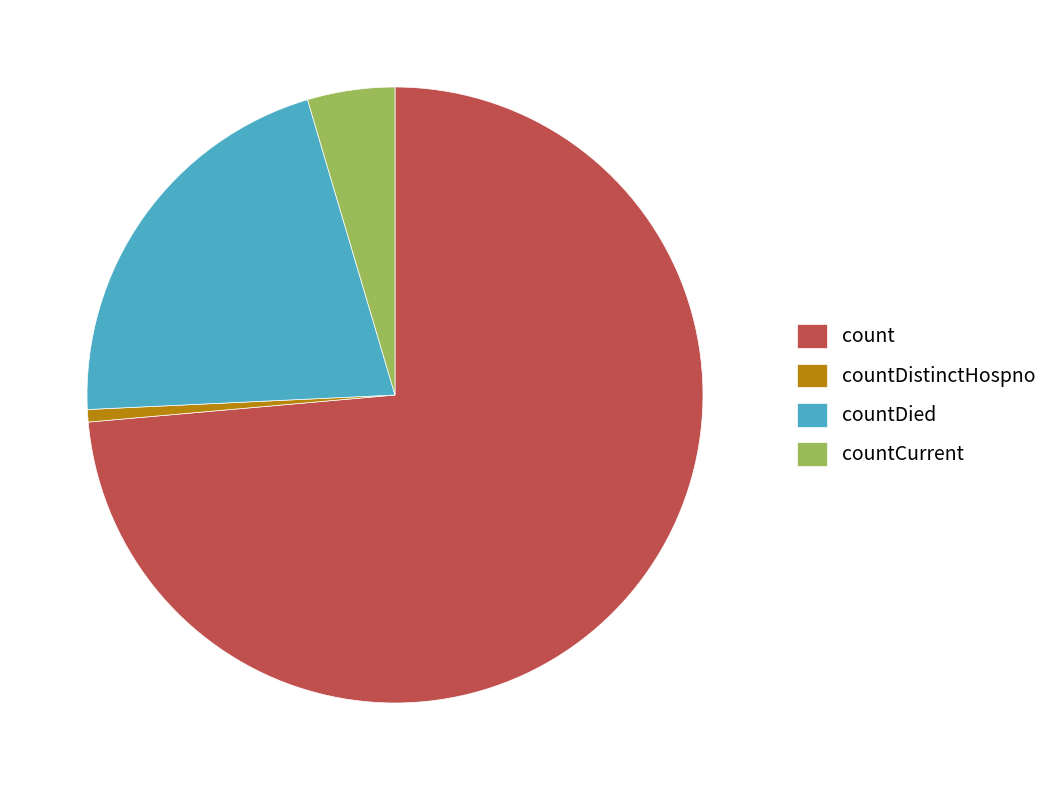

Which slice is the smallest?

countDistinctHospno